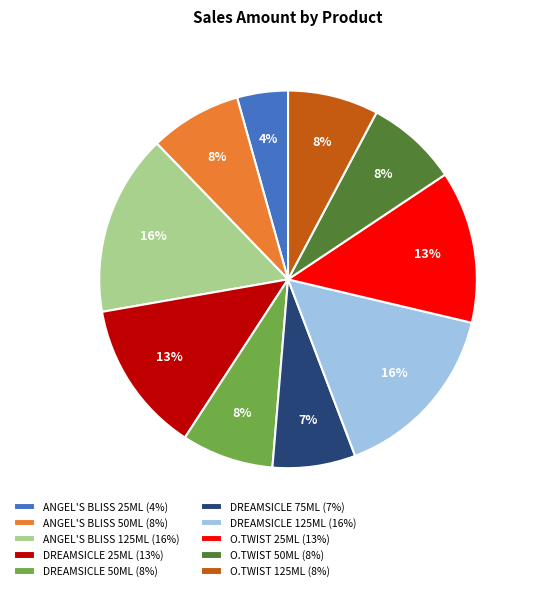

Does any single category account for the majority?

No